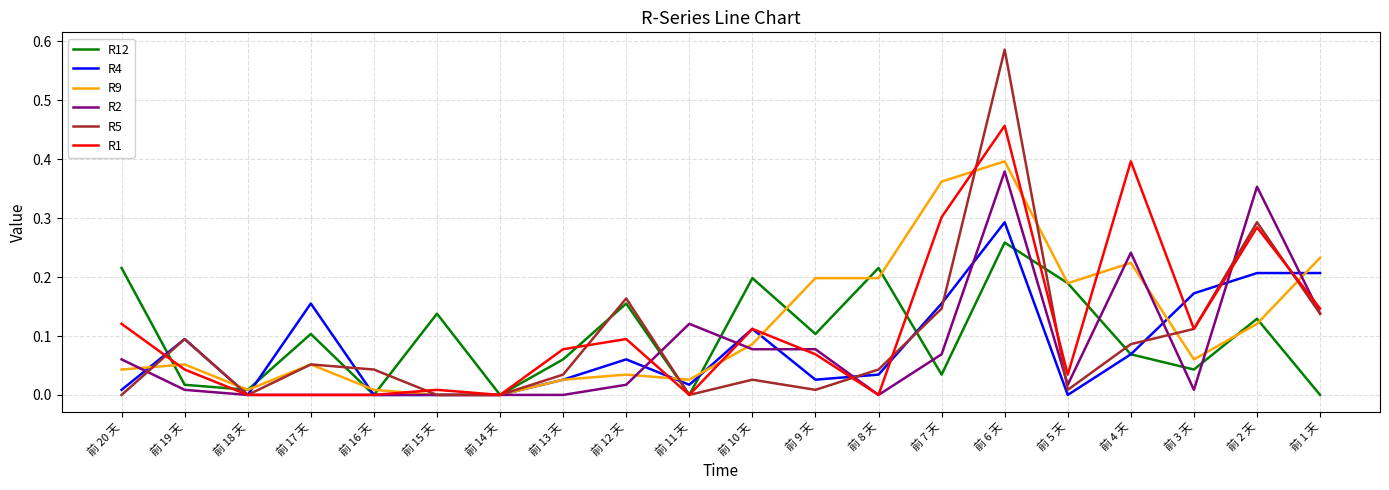

True or false: R5 has a value of 0.3 at 前 6 天.

False